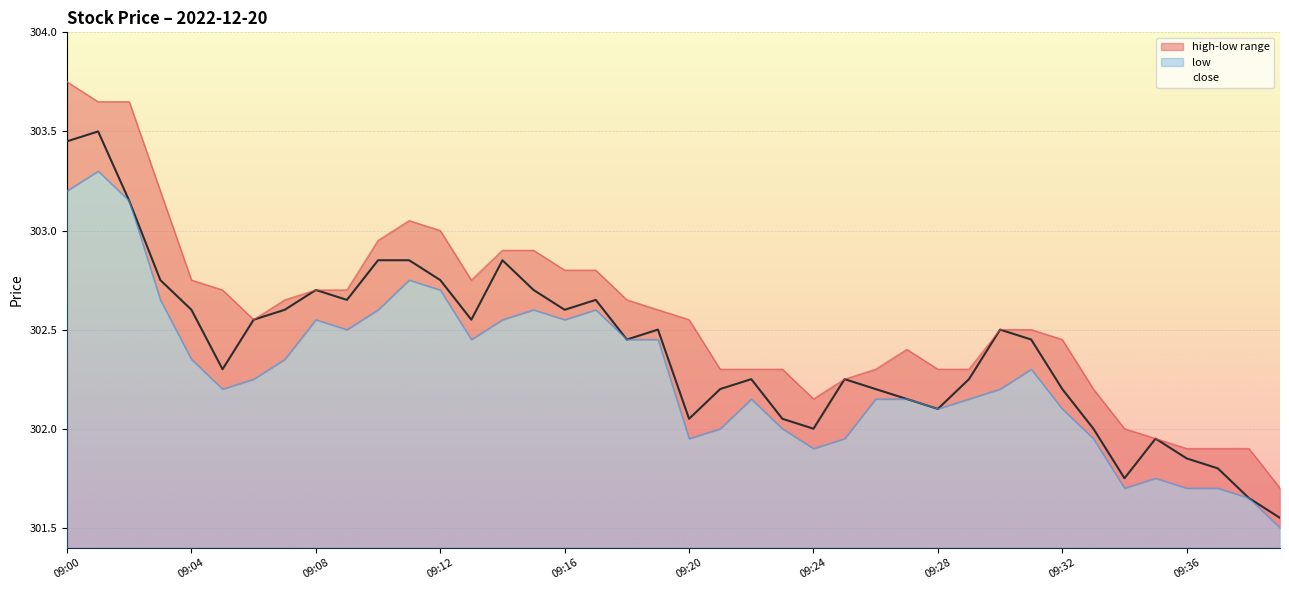

True or false: close and low cross at least once.

False